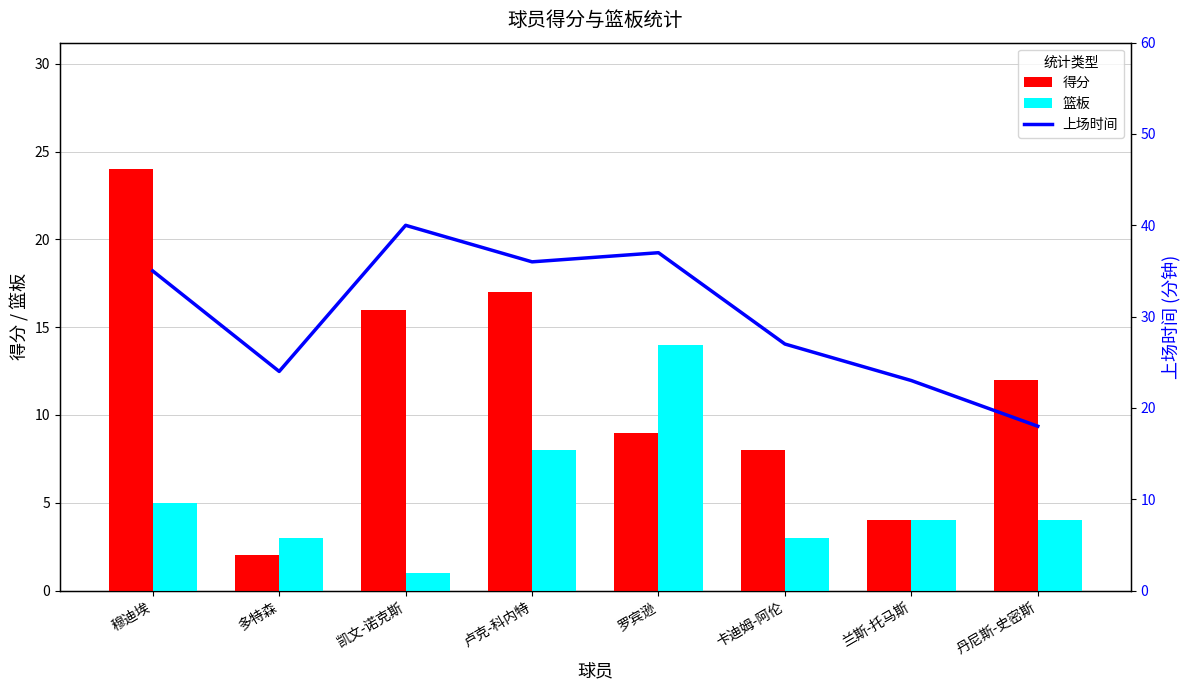

At which label does 篮板 reach its minimum?

凯文-诺克斯